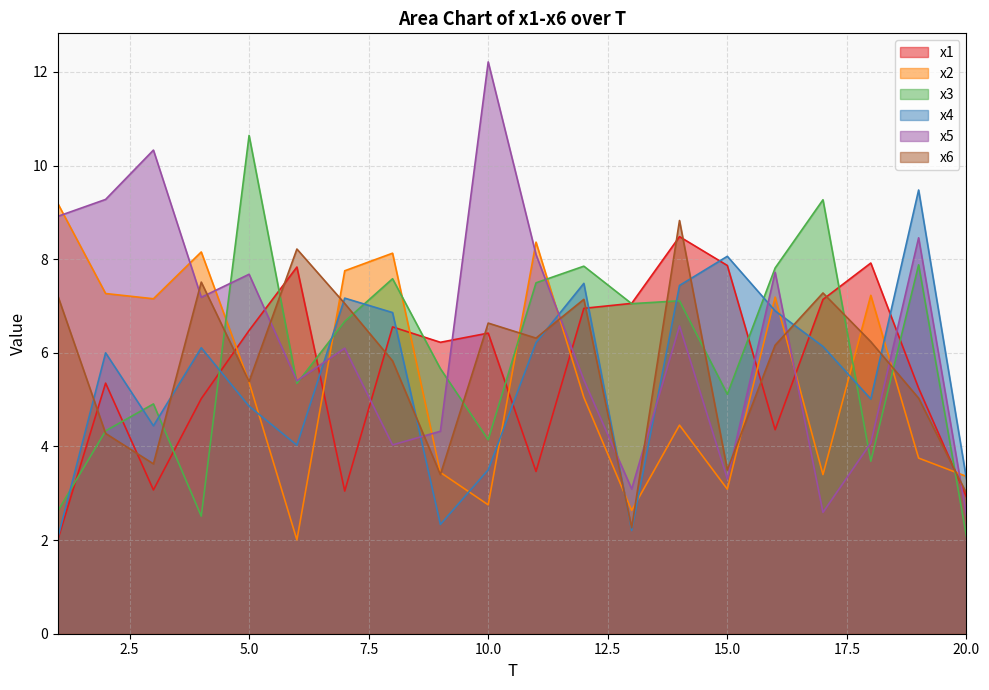

What is the minimum value shown in the chart?

2.0